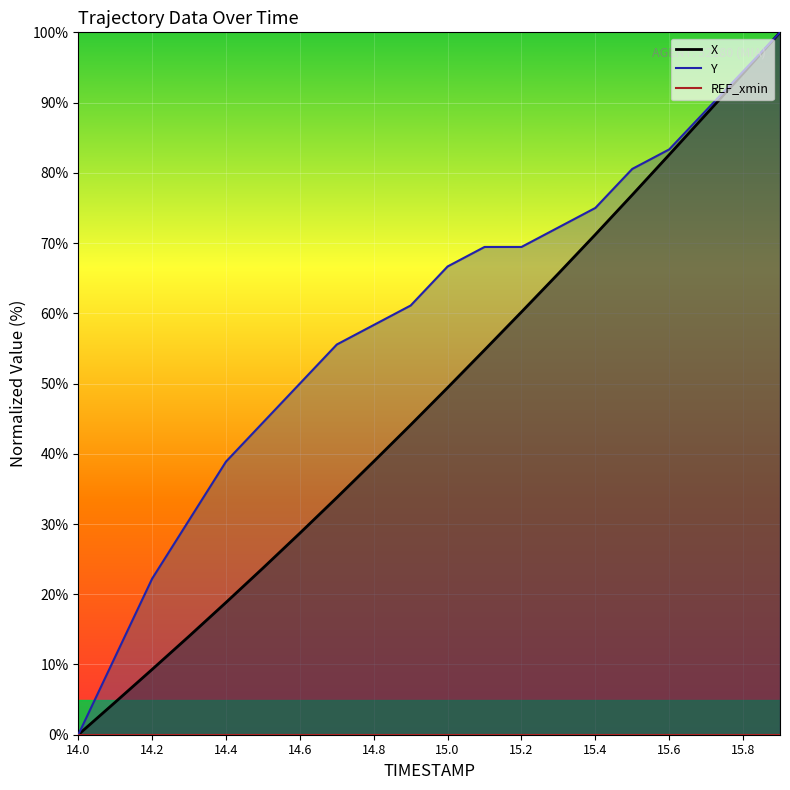

True or false: X and Y intersect in this chart.

False